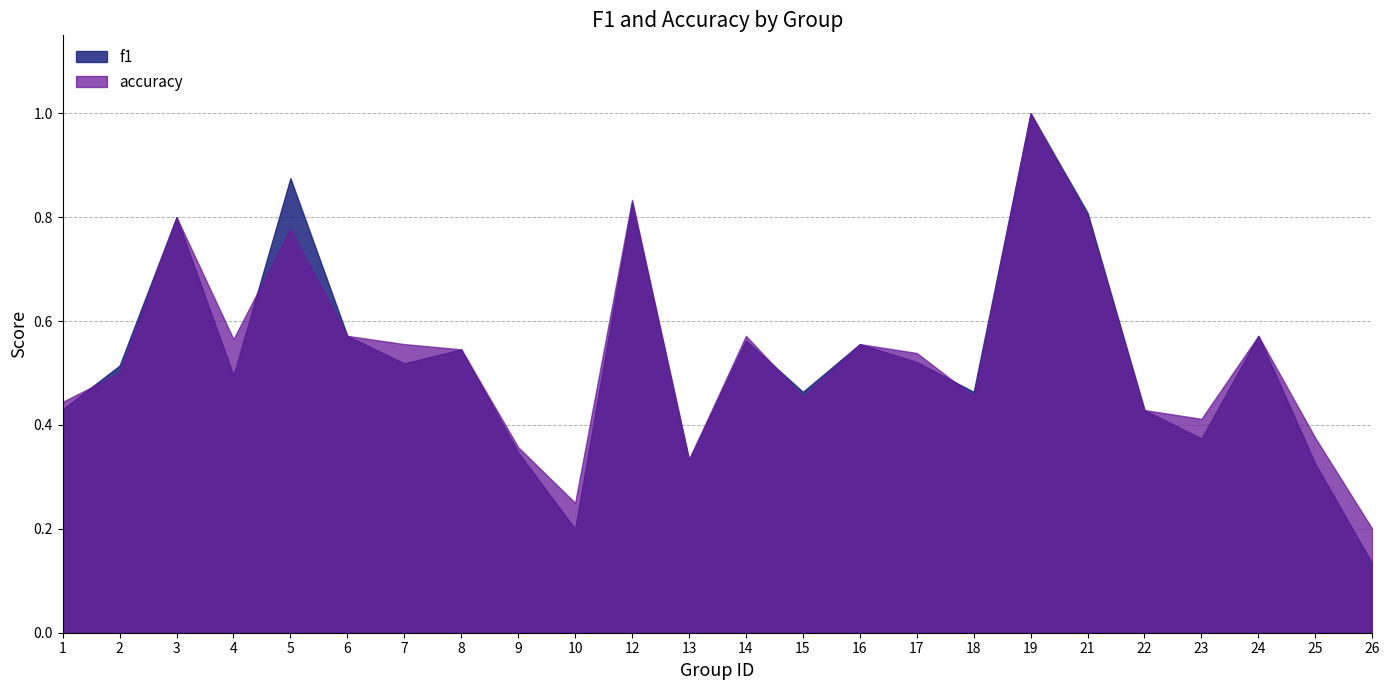

Which has a higher value, 23 or 17?

17